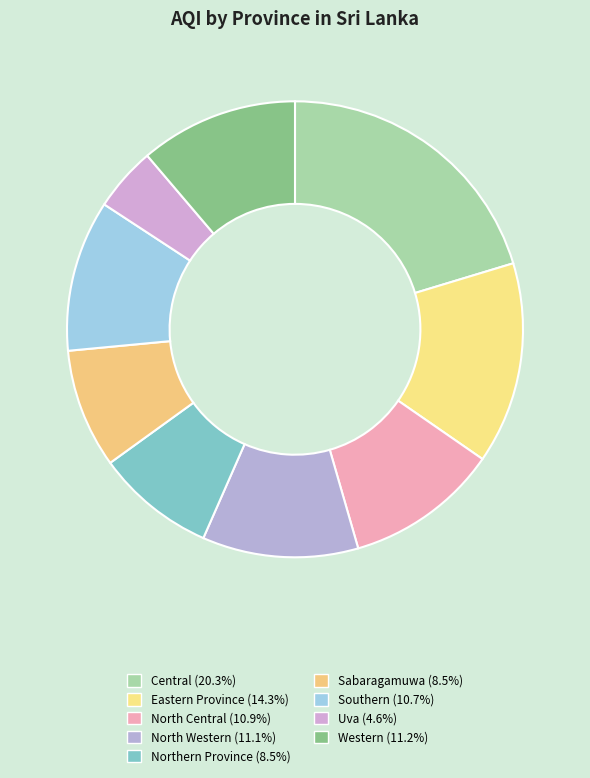

True or false: Central accounts for 20% of the total.

True